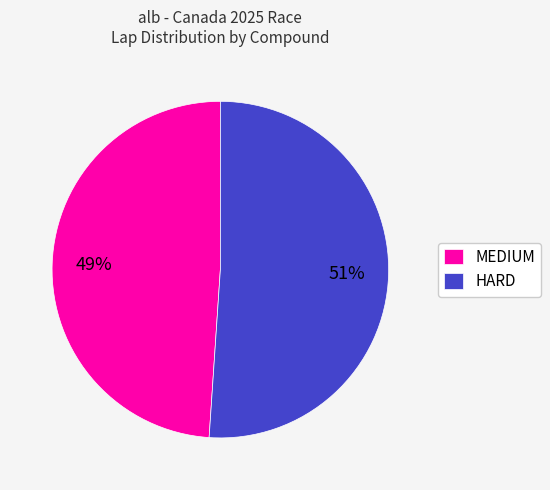

Do MEDIUM and HARD together represent more than half of the pie?

Yes